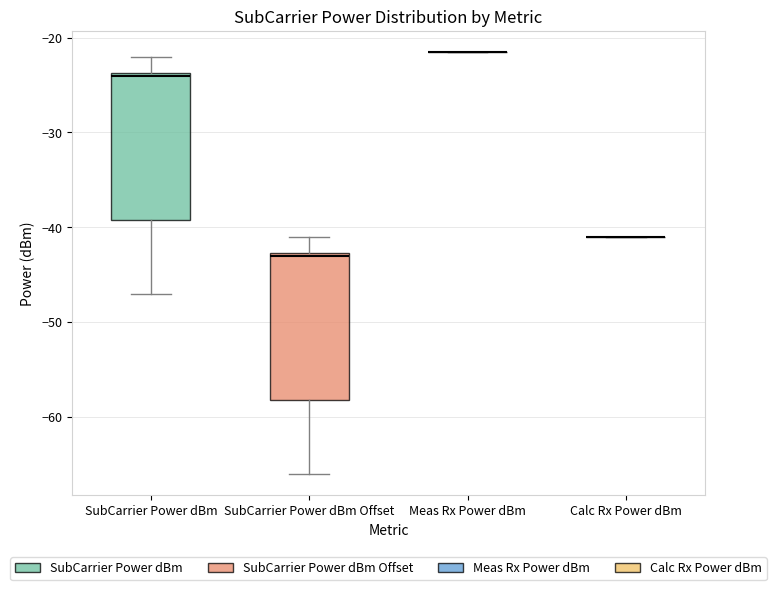

Reading left to right, transcribe this box plot: for each box, give where its median line is, the range the box spans, and where its two whiskers end, as read against the y-axis. The values are not printed on the chart, so give them approximately, as read against the axis.

SubCarrier Power dBm: median -24, box -39 to -24, whiskers -47 to -22
SubCarrier Power dBm Offset: median -43, box -58 to -43, whiskers -66 to -41
Meas Rx Power dBm: box collapsed to a line at -22, whiskers -22 to -22
Calc Rx Power dBm: box collapsed to a line at -41, whiskers -41 to -41